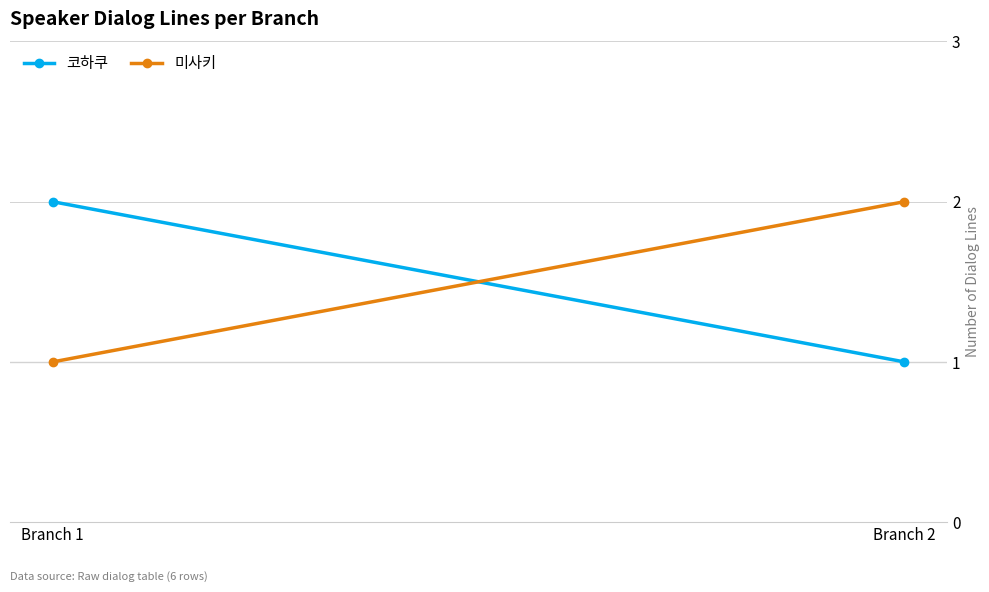

Rank the series by their maximum value, from highest to lowest.

코하쿠, 미사키